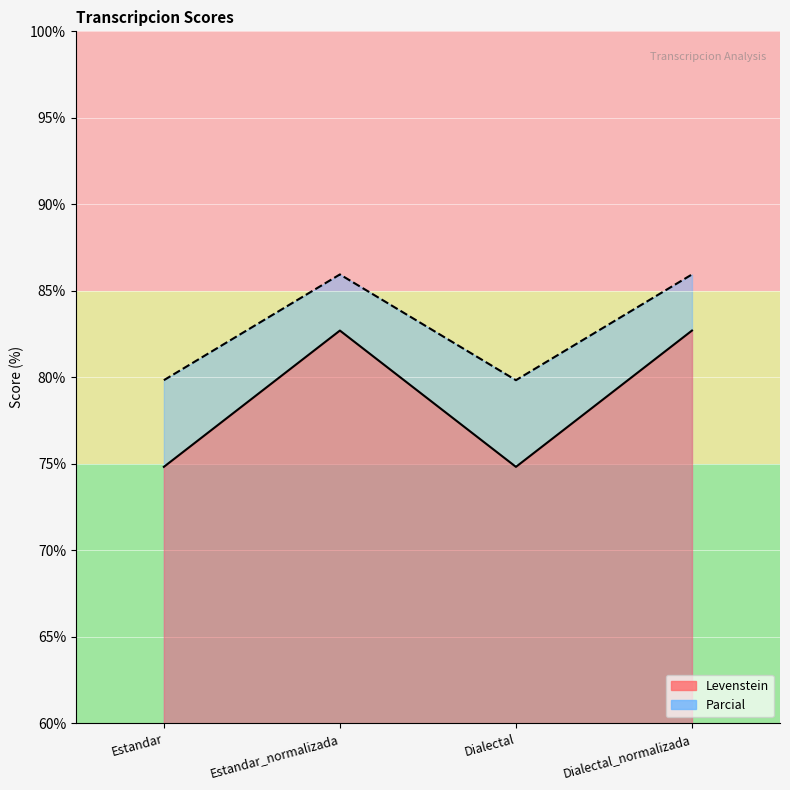

What are all the series names shown in the legend?

Levenstein, Parcial